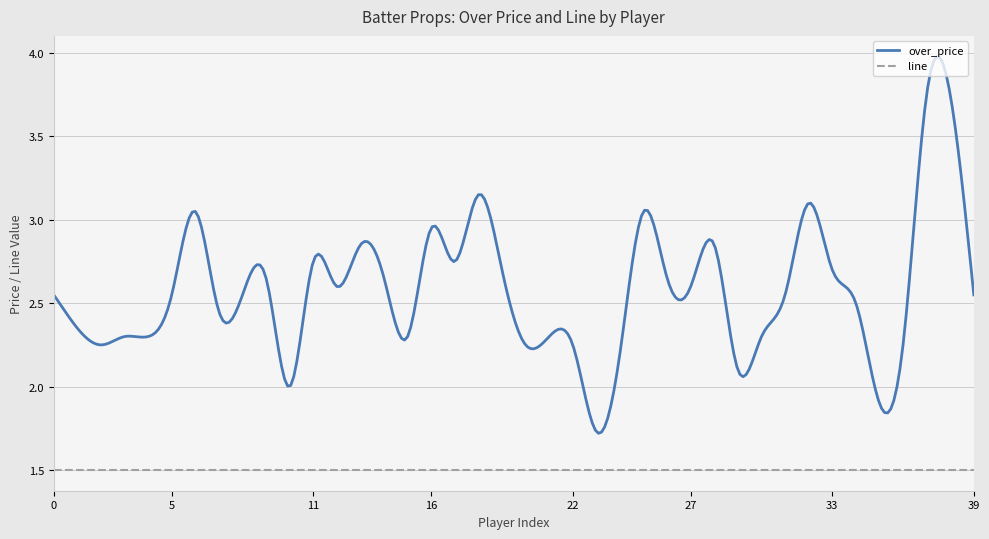

True or false: line and over_price intersect in this chart.

False